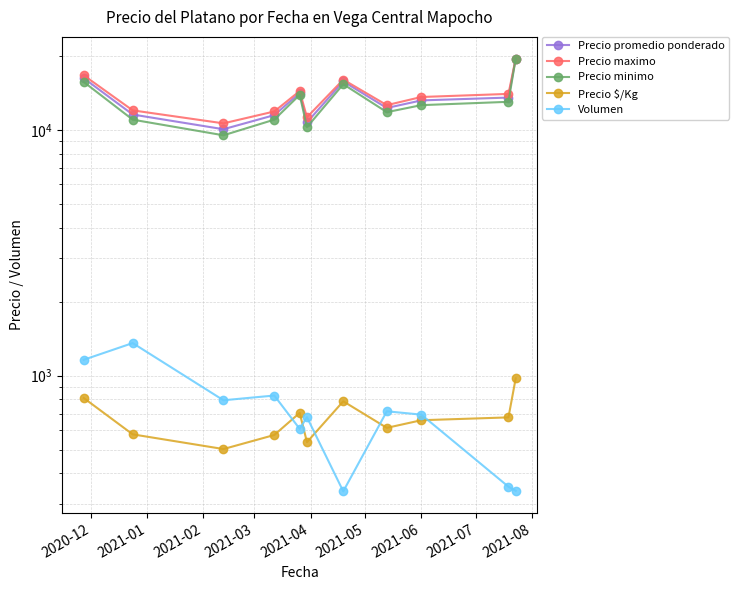

True or false: Precio promedio ponderado and Precio minimo cross at least once.

False